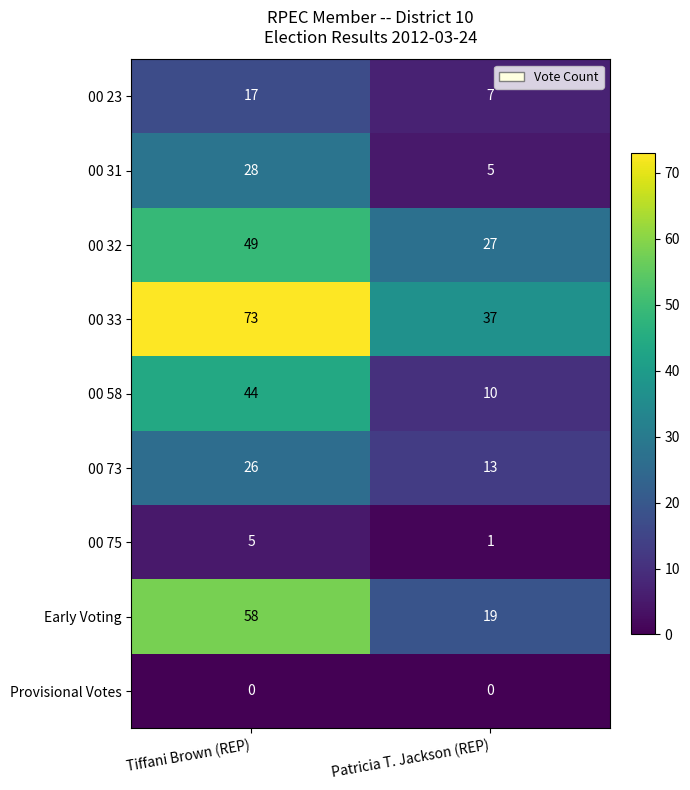

What is the total value across all series at Patricia T. Jackson (REP)?

119